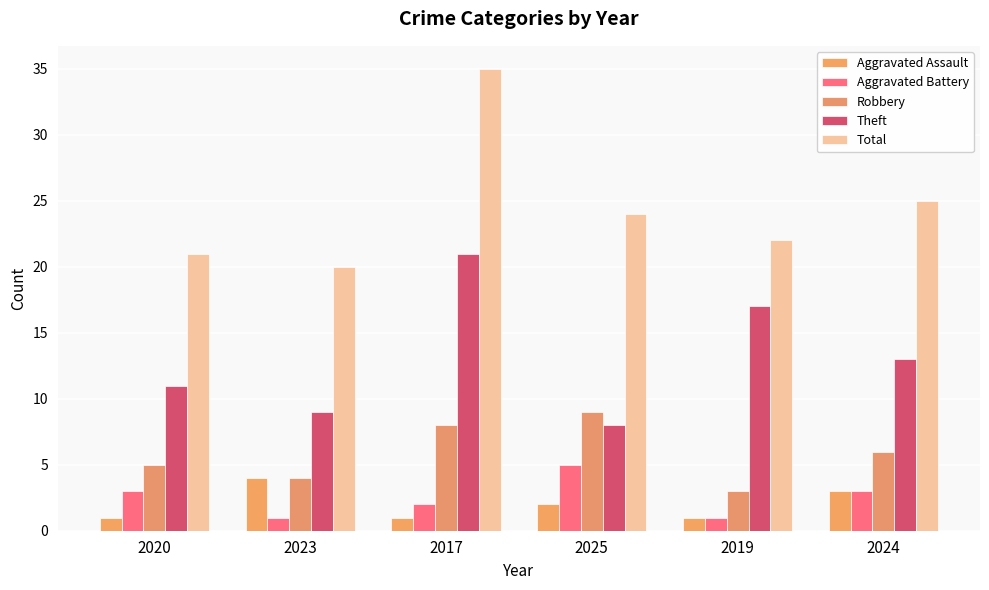

What is the label of the 4th bar from the right?

2017